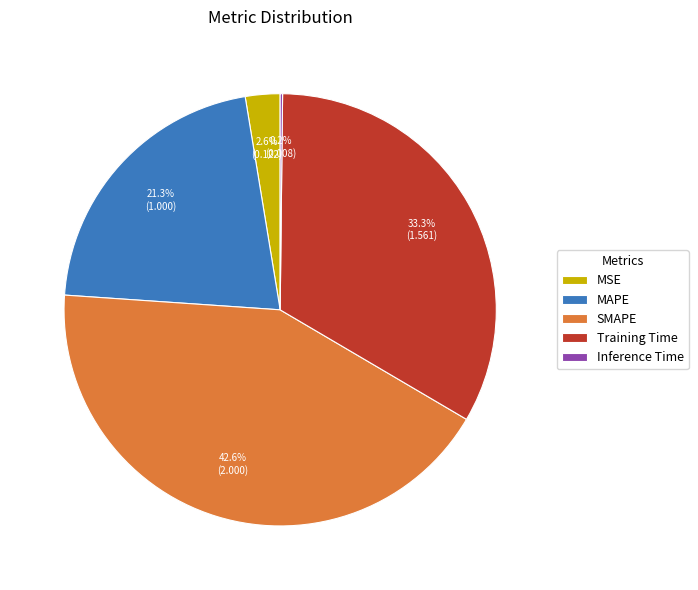

To the nearest percent, what is the average slice percentage?

20%